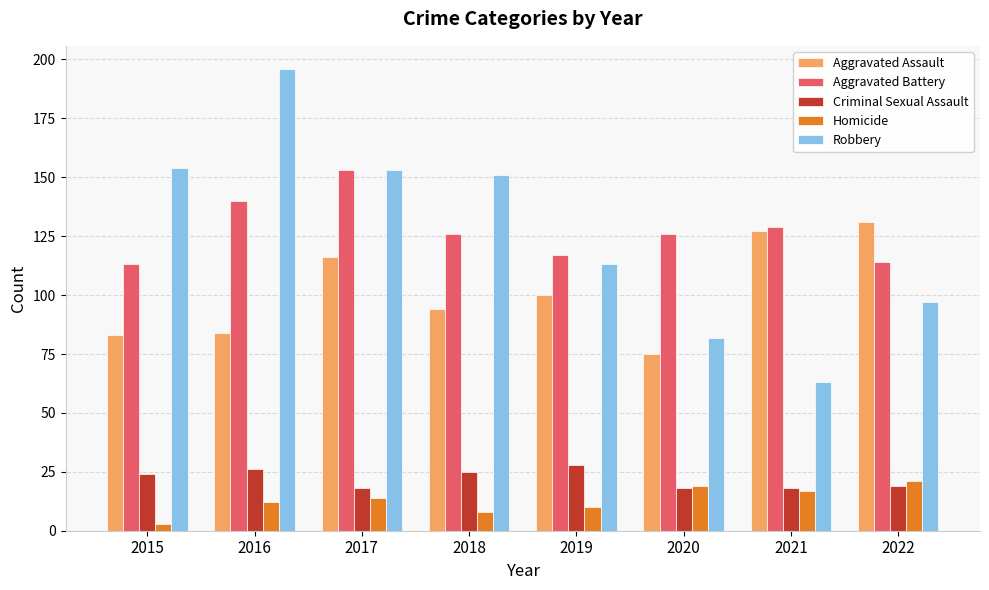

What is the difference between the Criminal Sexual Assault values at 2015 and 2020?

6